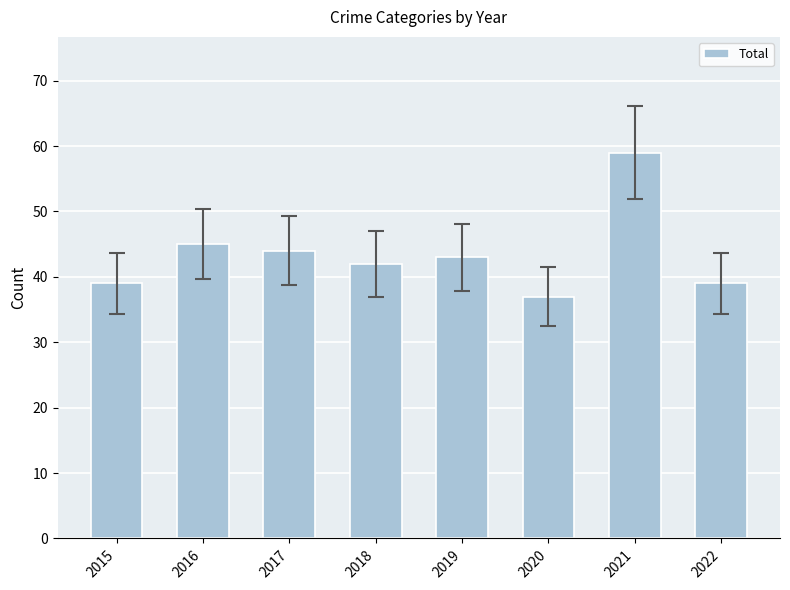

How many distinct data groups are displayed?

1